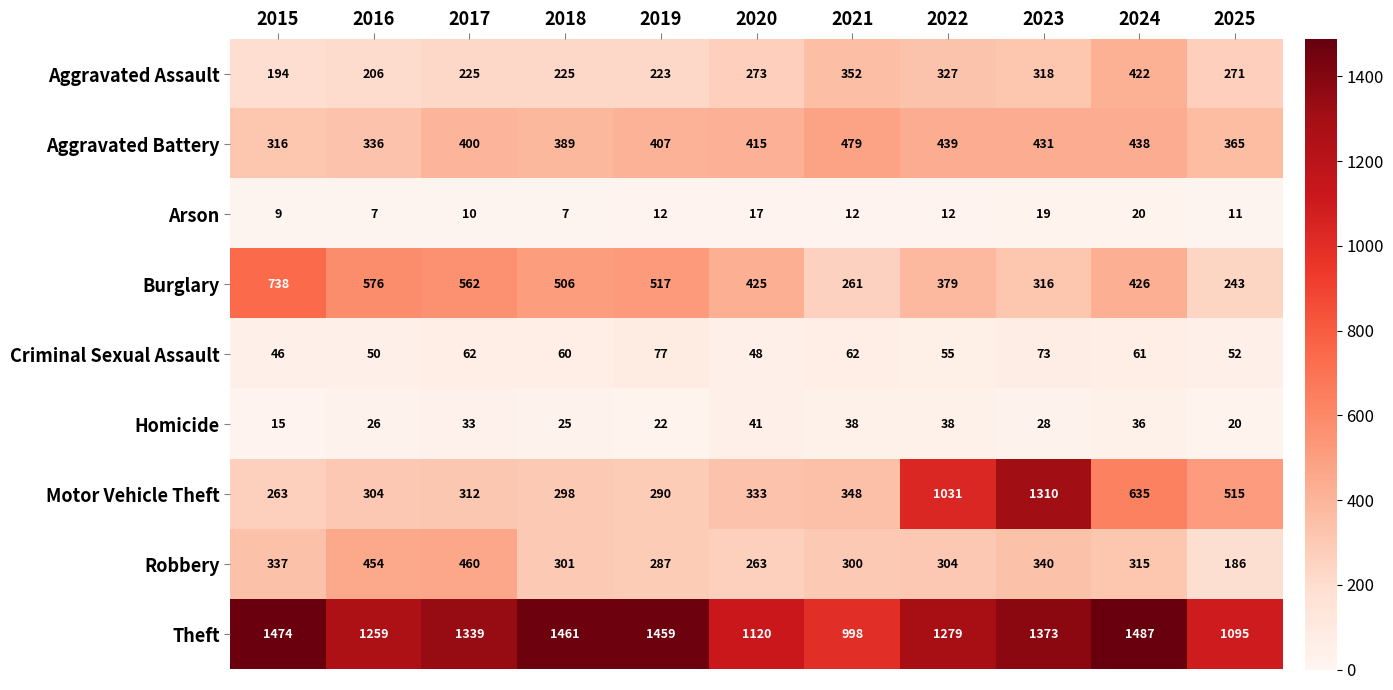

How many data points in Robbery are less than 304?

5